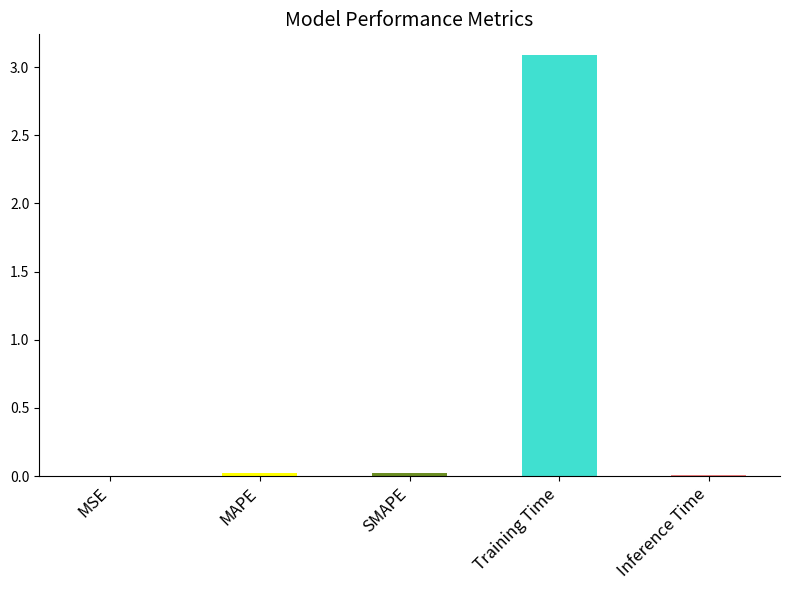

What is the greatest value displayed?

3.1